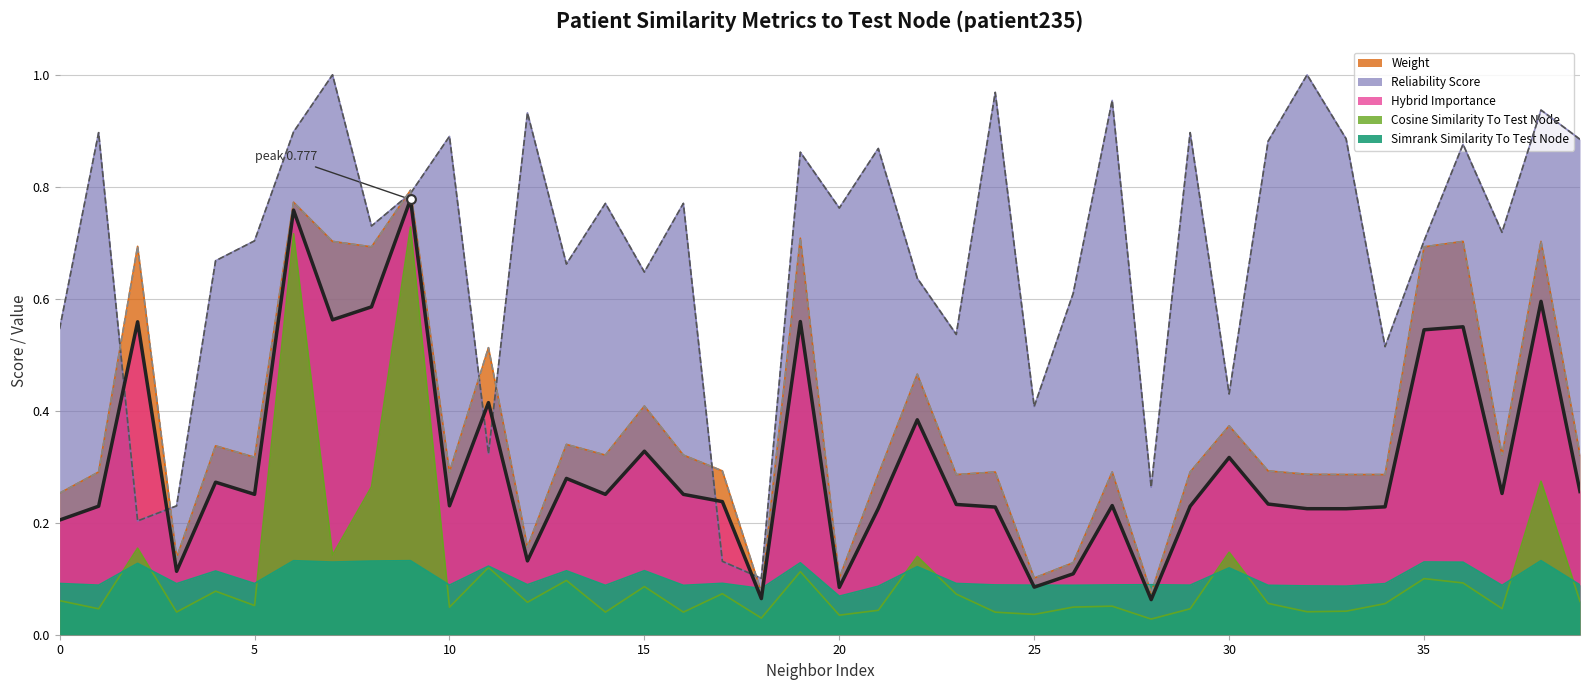

At which category is the sum across all series the highest?

6